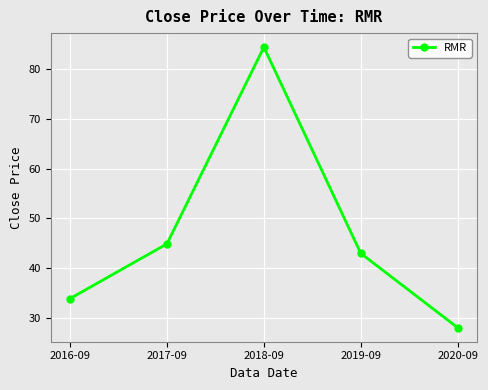

What is the difference between the maximum and minimum values?

56.2